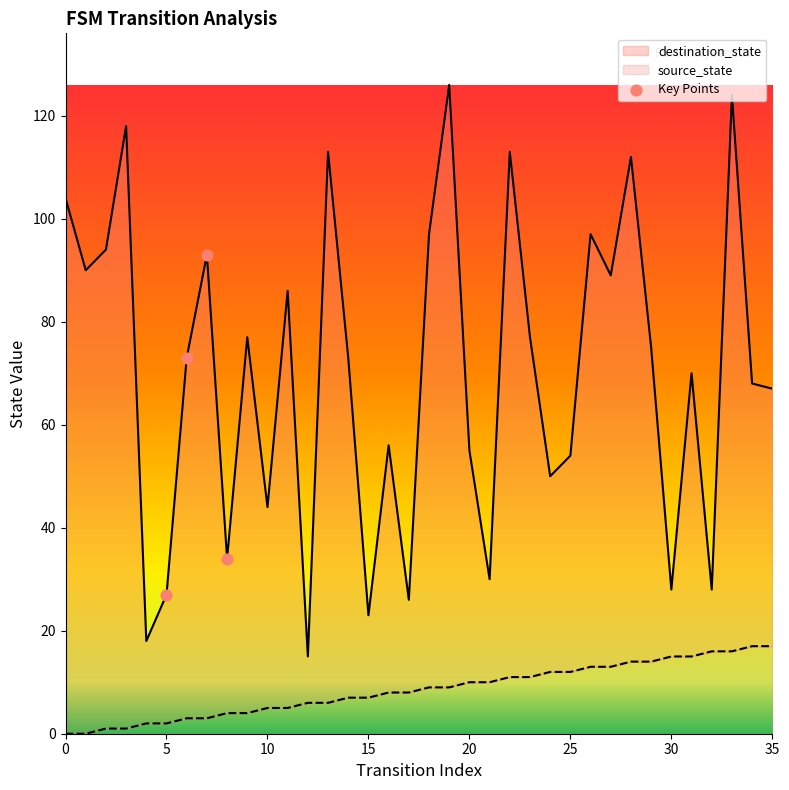

Which series has the largest total across all categories?

destination_state